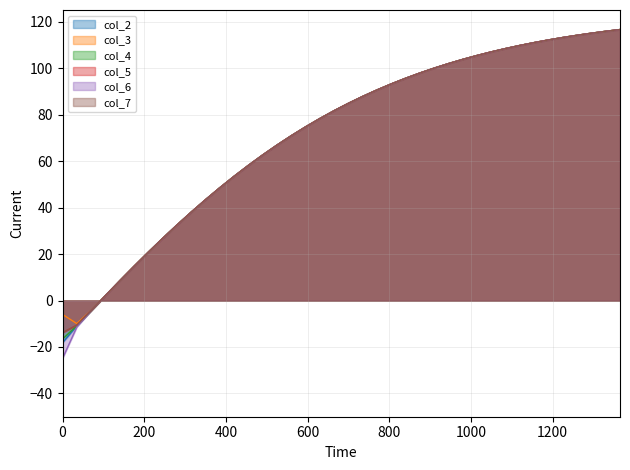

What is the greatest value displayed?

116.6